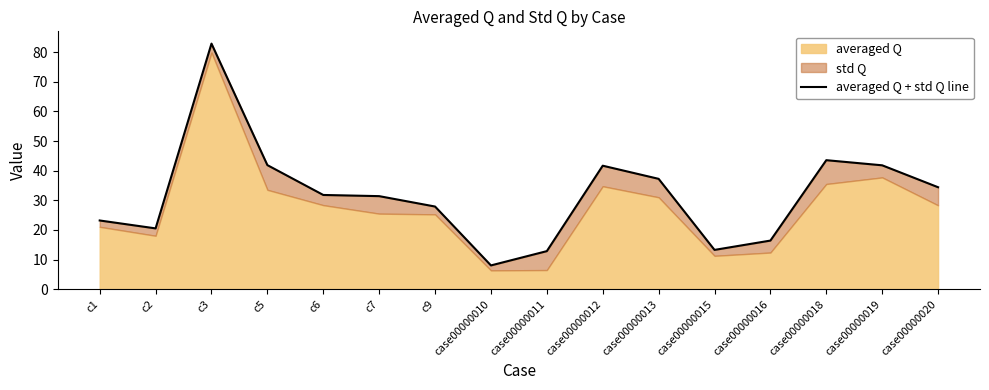

What is the smallest value displayed?

8.1